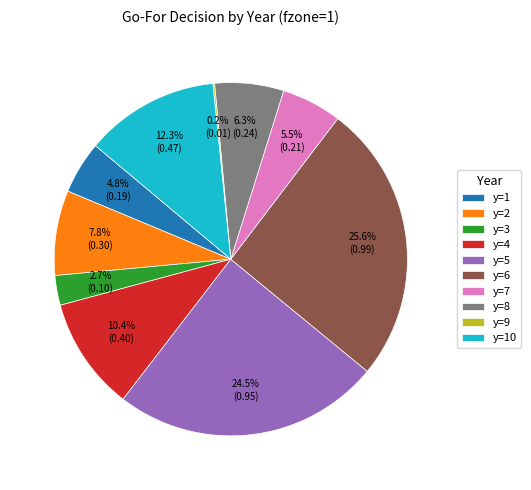

To the nearest percent, what is the average slice percentage?

10%